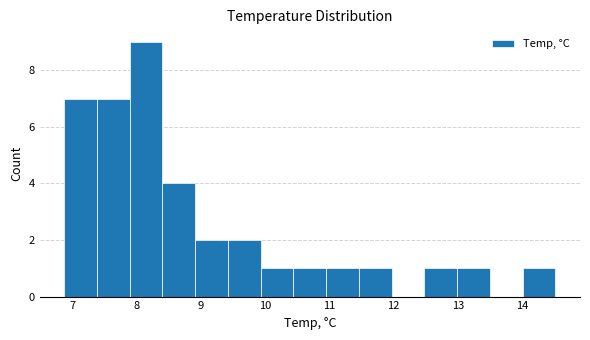

Reading left to right, list every bar in this chart as the range it spans on the x-axis followed by its height. Neither the bar edges nor the heights are printed on the chart, so give them approximately, as read against the axes.

6.9 to 7.4: 7
7.4 to 7.9: 7
7.9 to 8.4: 9
8.4 to 8.9: 4
8.9 to 9.4: 2
9.4 to 9.9: 2
9.9 to 10.4: 1
10.4 to 11.0: 1
11.0 to 11.5: 1
11.5 to 12.0: 1
12.0 to 12.5: 0
12.5 to 13.0: 1
13.0 to 13.5: 1
13.5 to 14.0: 0
14.0 to 14.5: 1